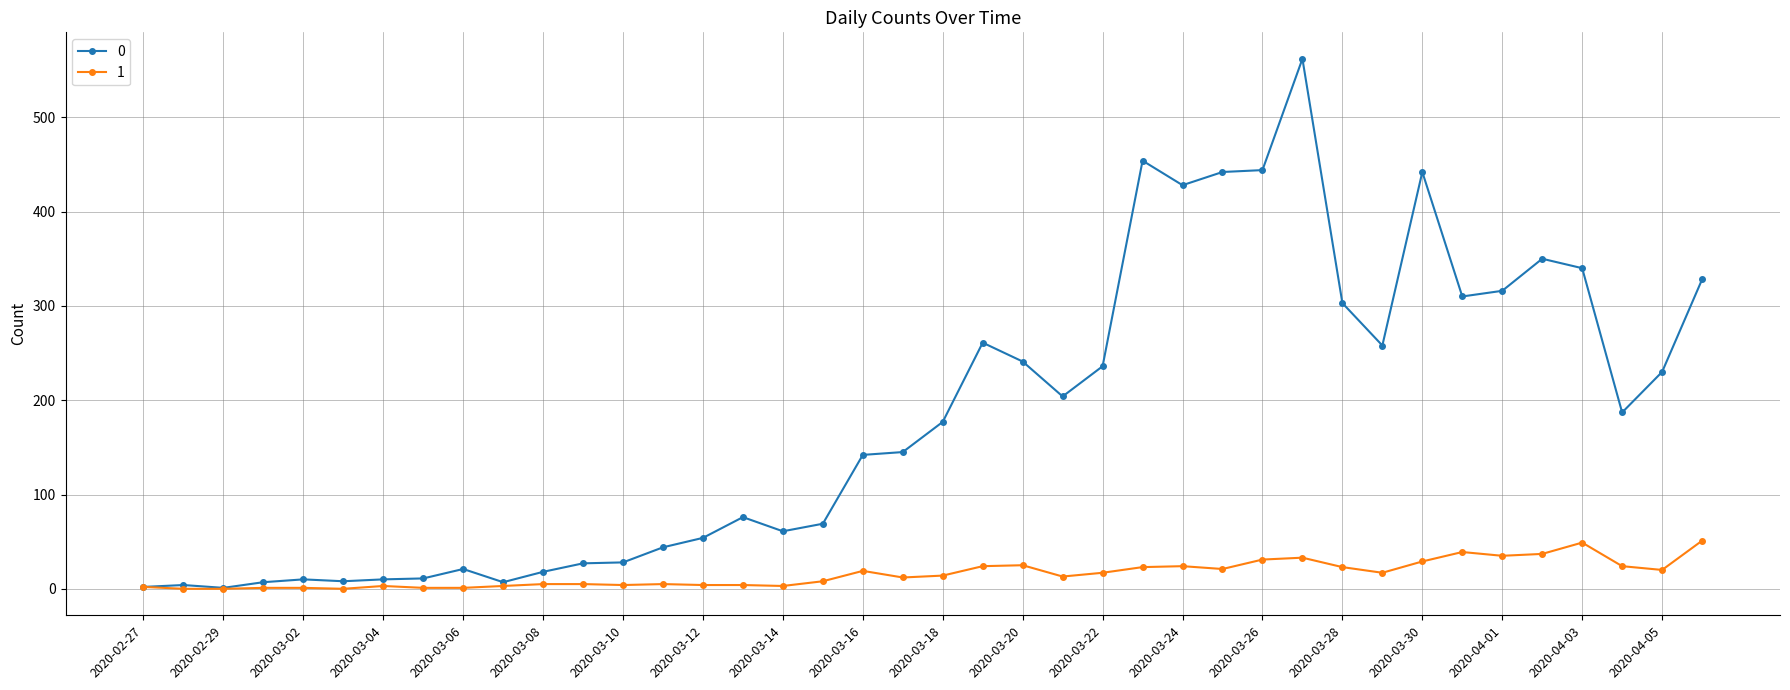

List the series in order of their peak value, lowest first.

1, 0